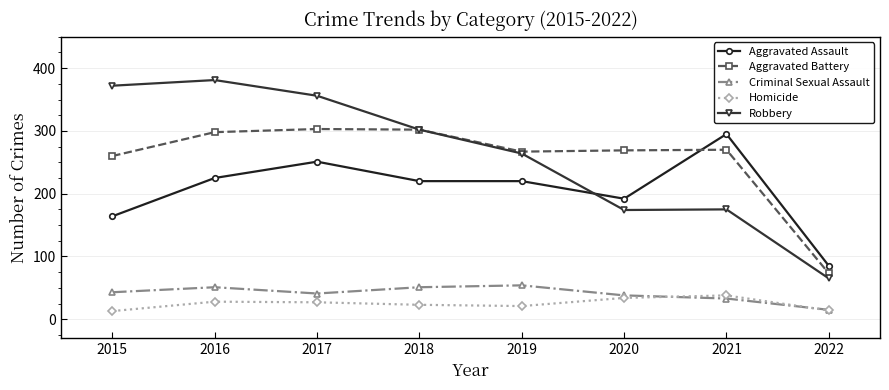

Which series has the largest total across all categories?

Robbery